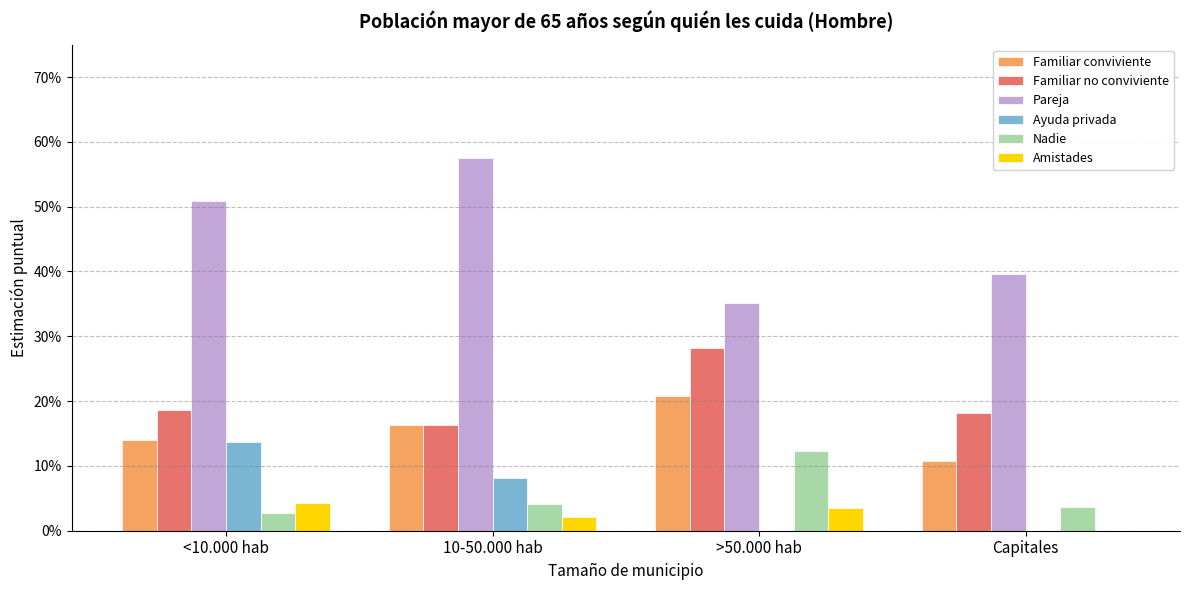

Are the bars horizontal?

No